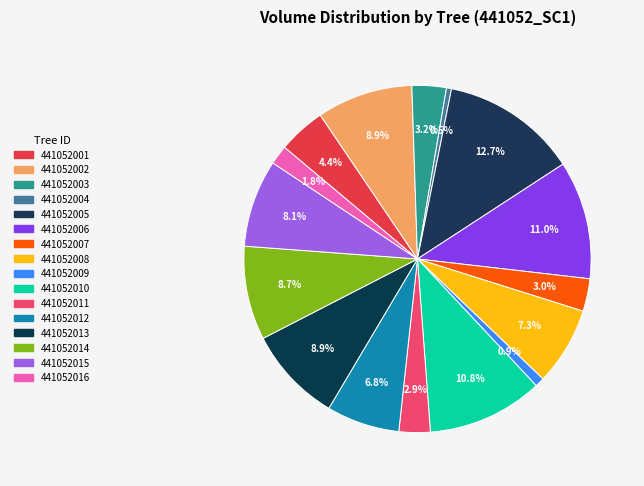

How many segments does this pie chart have?

16